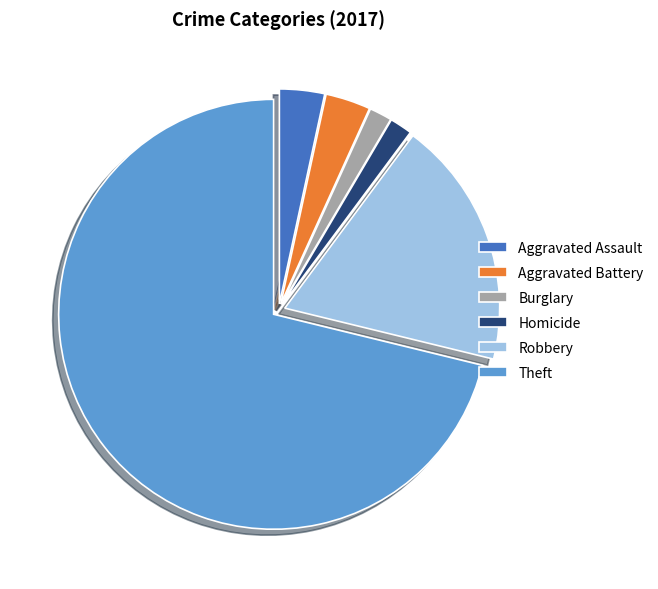

Combined, do Aggravated Assault and Robbery account for over 50%?

No